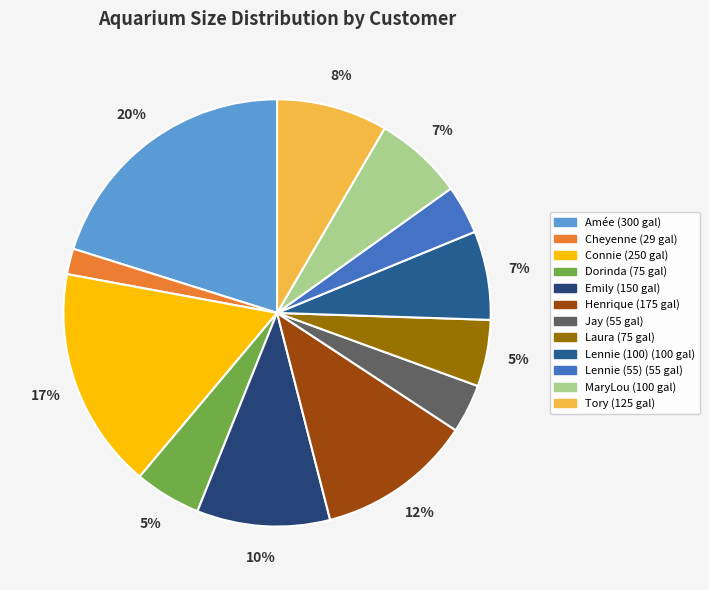

What portion of the pie excludes Lennie (55)?

96.3%